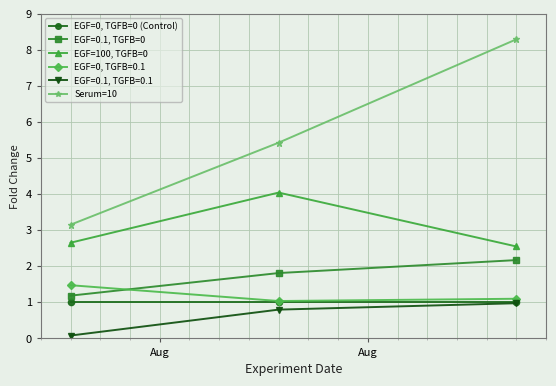

What is the minimum value for Serum=10?

3.2